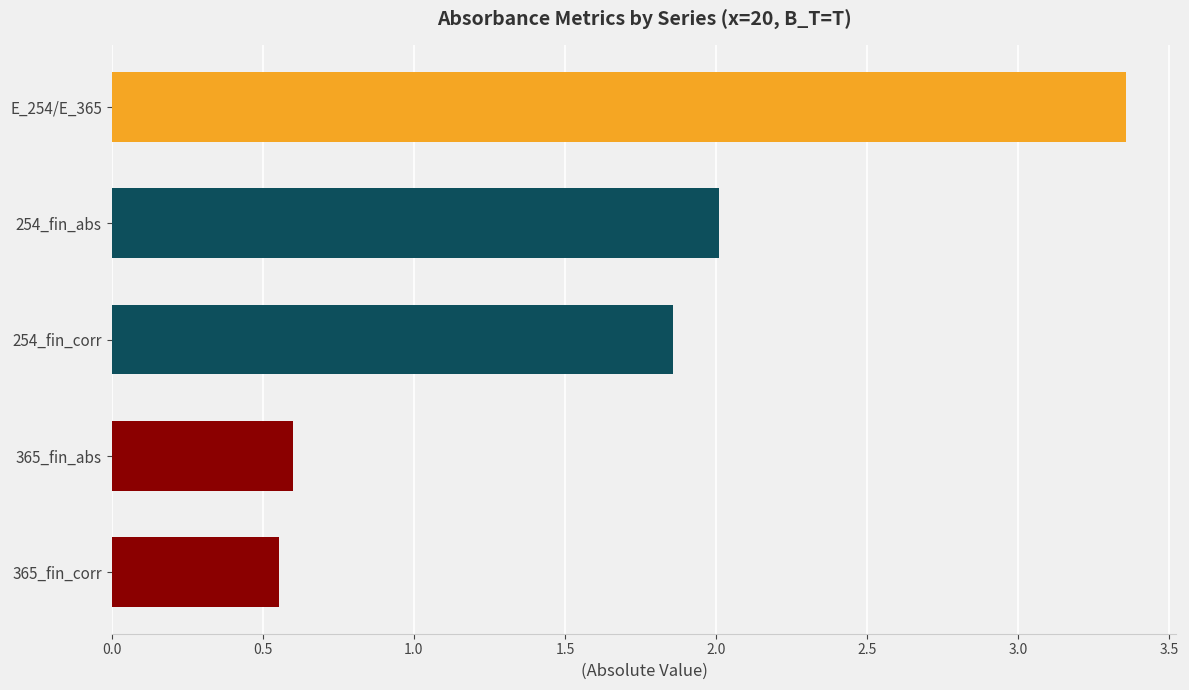

Are the bars grouped side by side (vs. stacked)?

No